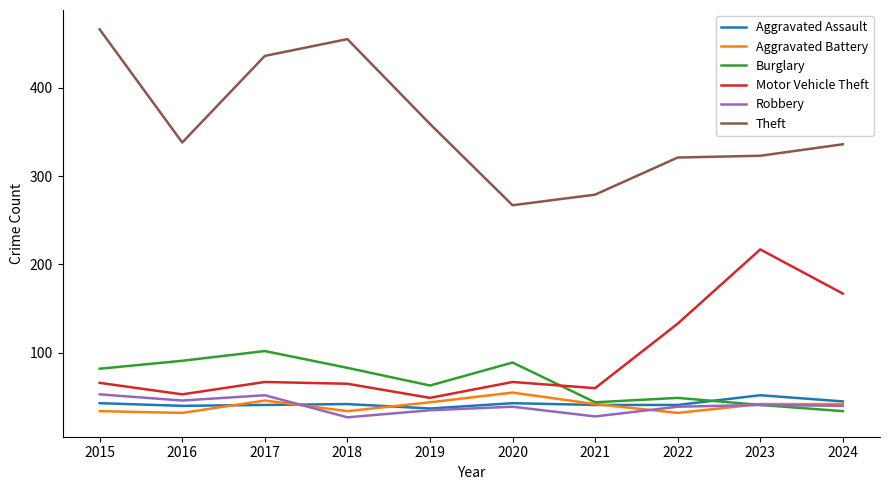

At which category does Motor Vehicle Theft reach its first local valley?

2016